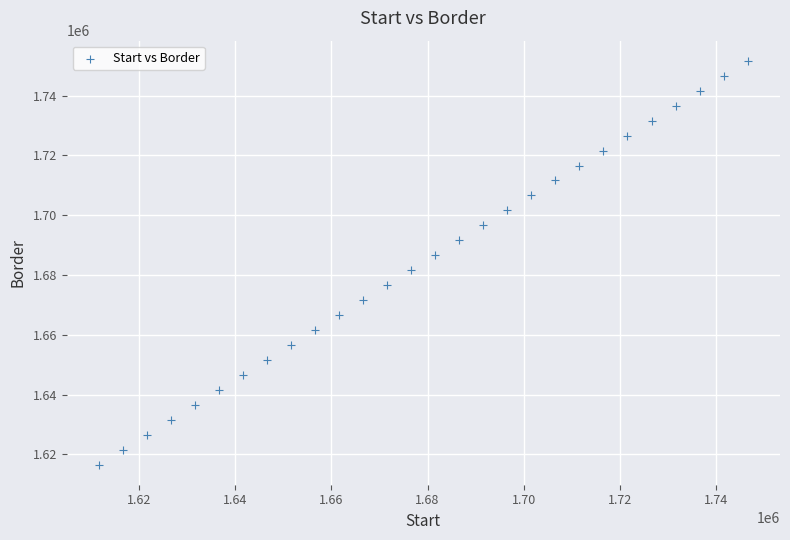

What is the range of X values (max minus min)?

135000.0